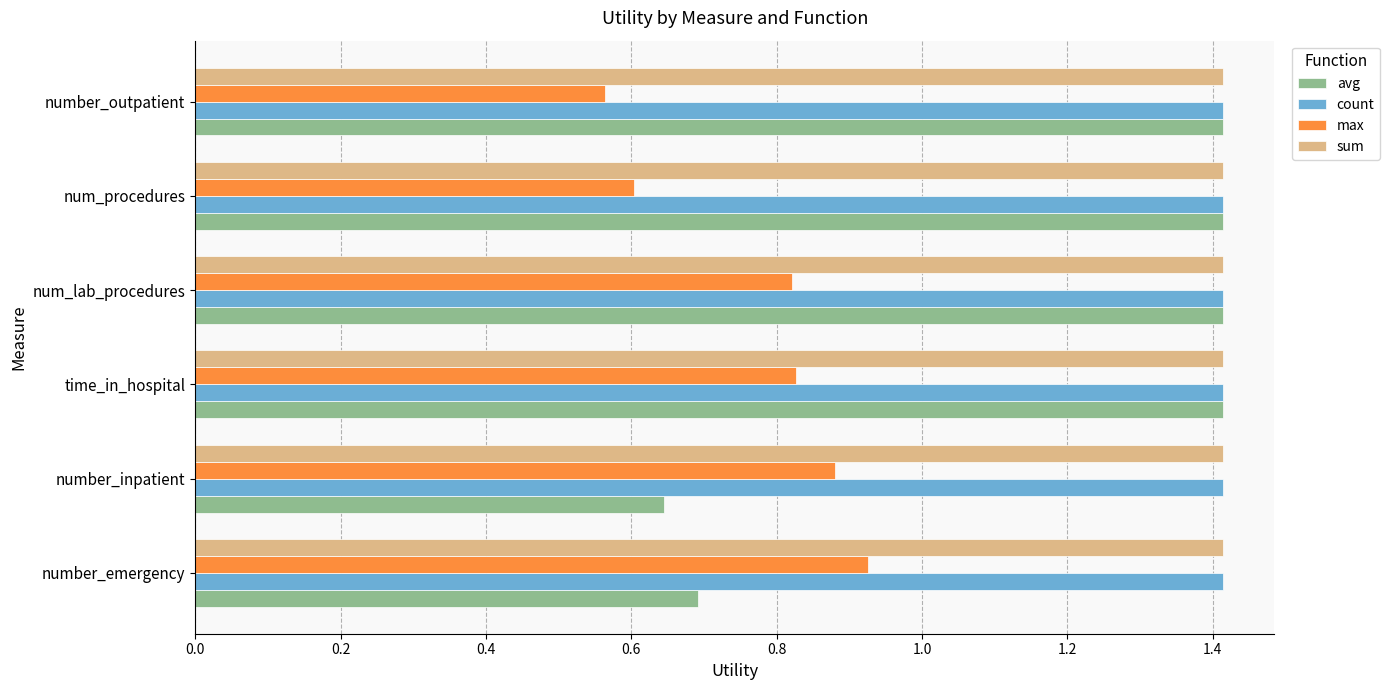

At how many categories does at least one series exceed 0?

6